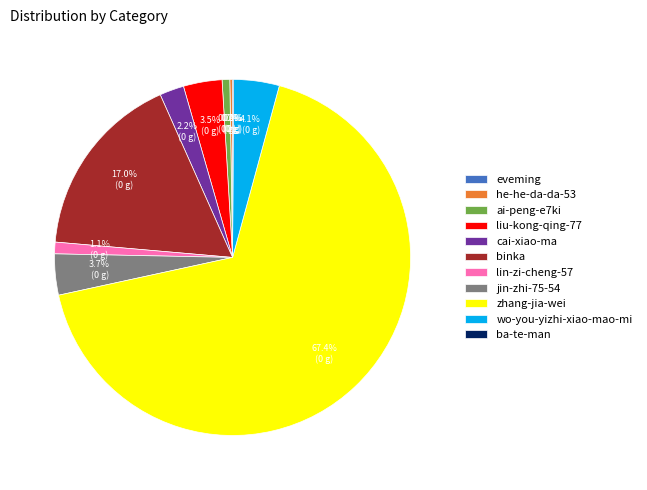

Between ai-peng-e7ki and jin-zhi-75-54, which is larger?

jin-zhi-75-54